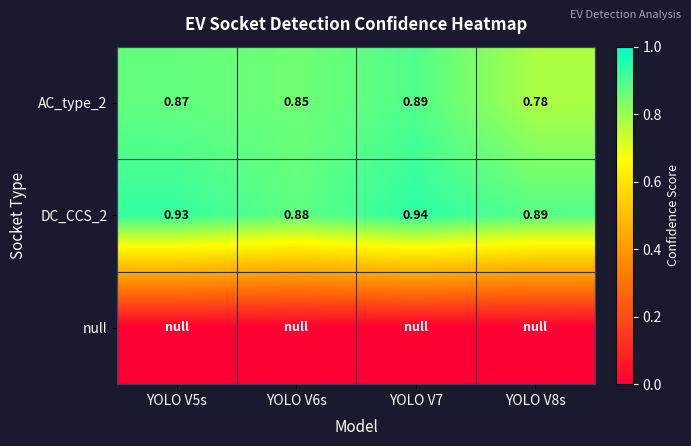

Is the value of DC_CCS_2 at YOLO V5s greater than the value of AC_type_2 at YOLO V7?

Yes